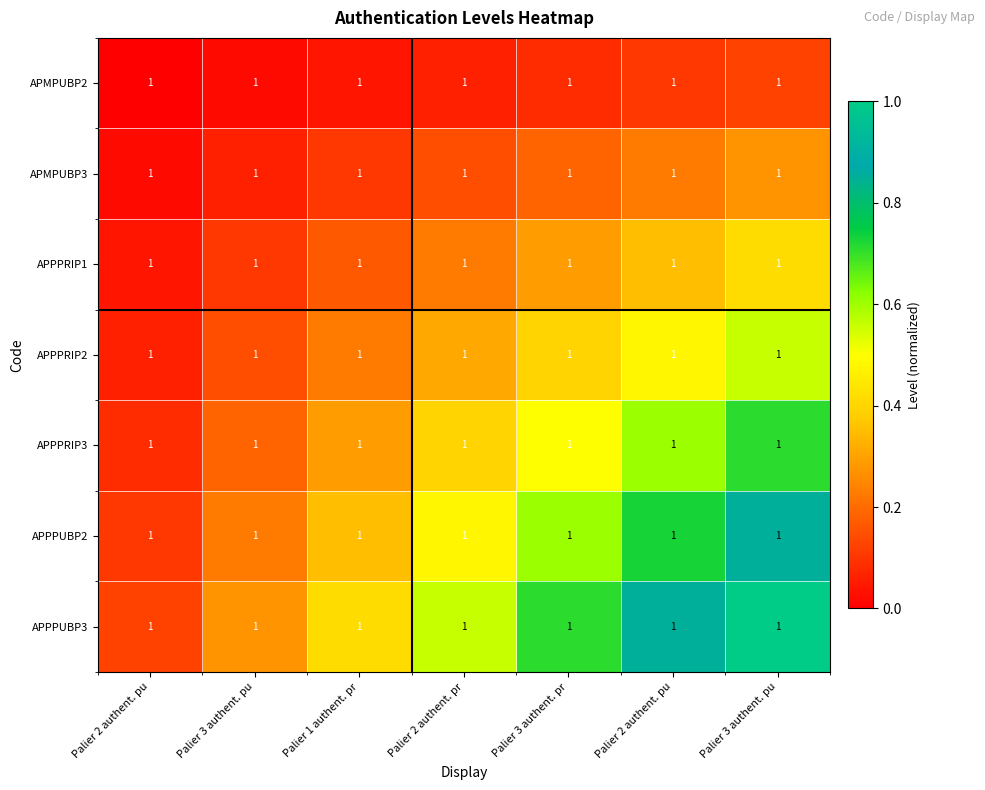

Count the number of data series in this chart.

7